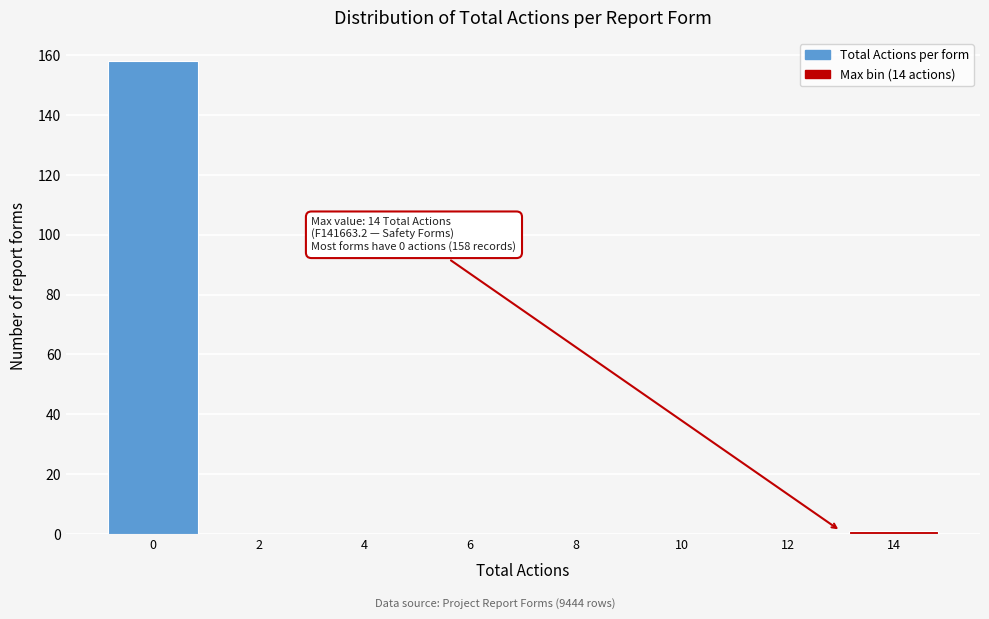

Reading left to right, extract all data points from this chart.

0=158	2=0	4=0	6=0	8=0	10=0	12=0	14=1